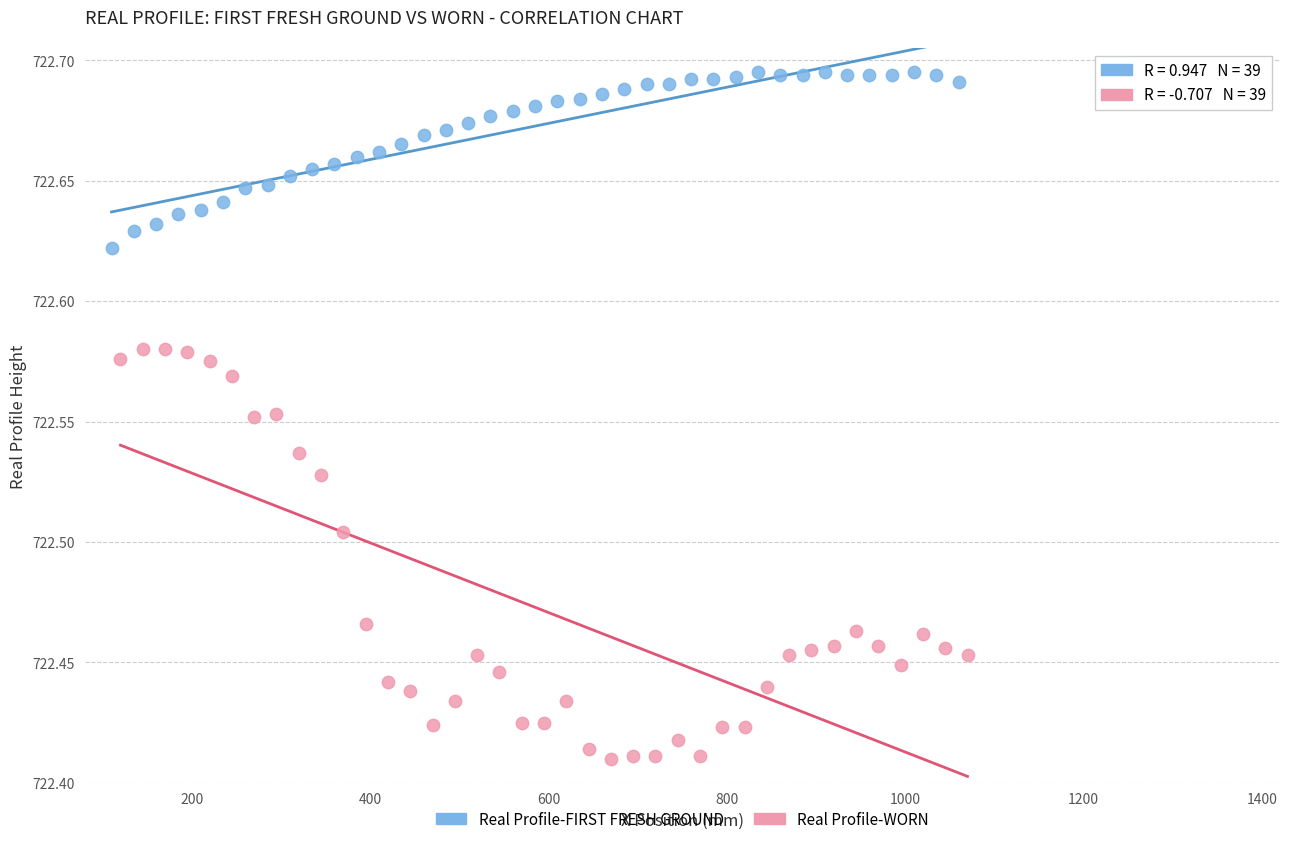

Which series has the widest spread of Y values?

Real Profile-WORN